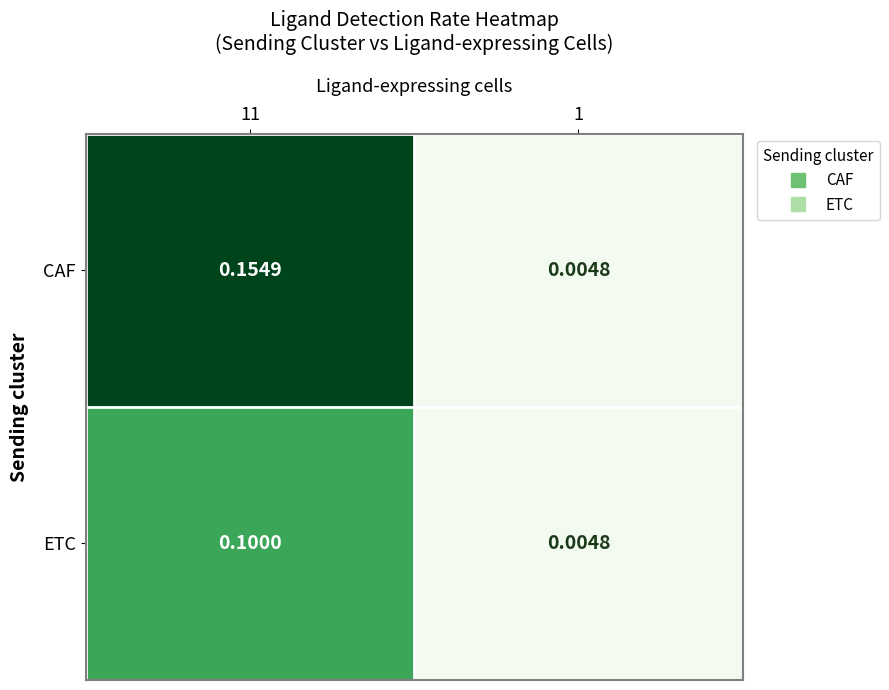

List the series in order of their overall mean, highest first.

CAF, ETC